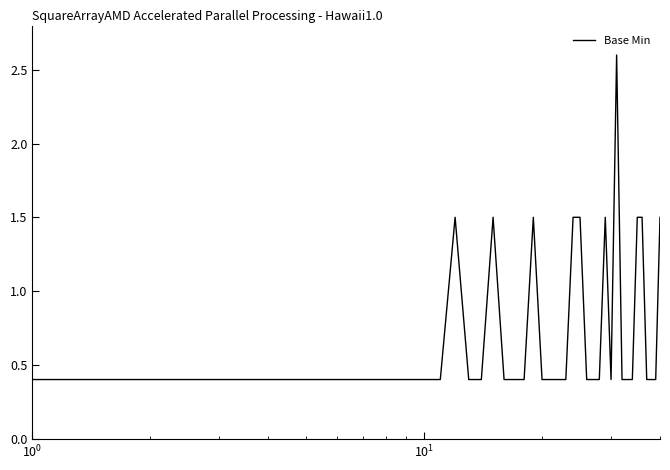

What is the difference between the maximum and minimum values?

2.2